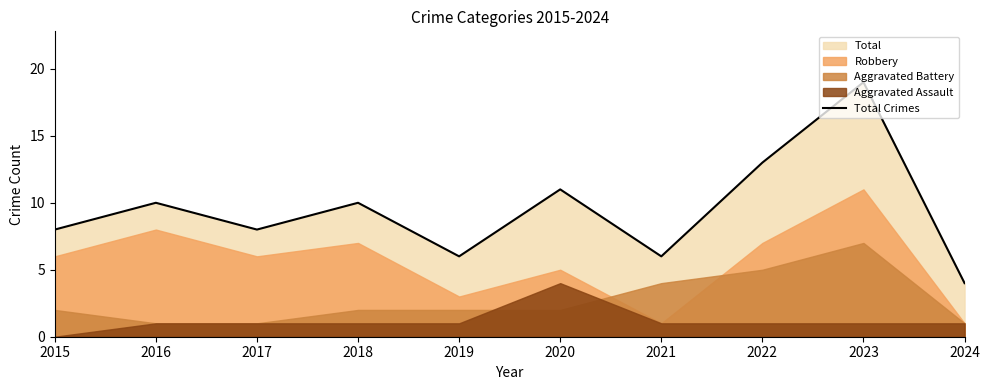

At which label is the value closest to 11?

2020